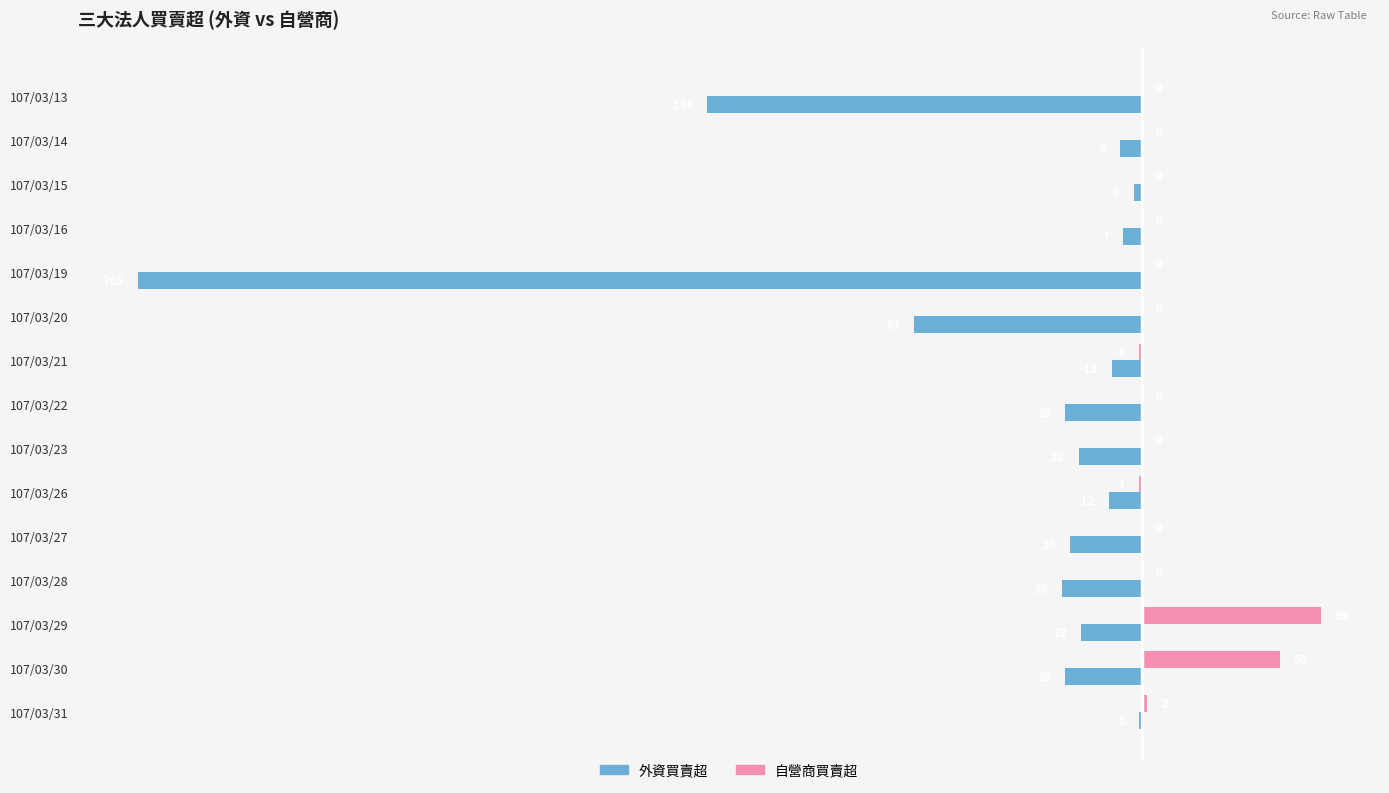

Which series has the largest total across all categories?

自營商買賣超